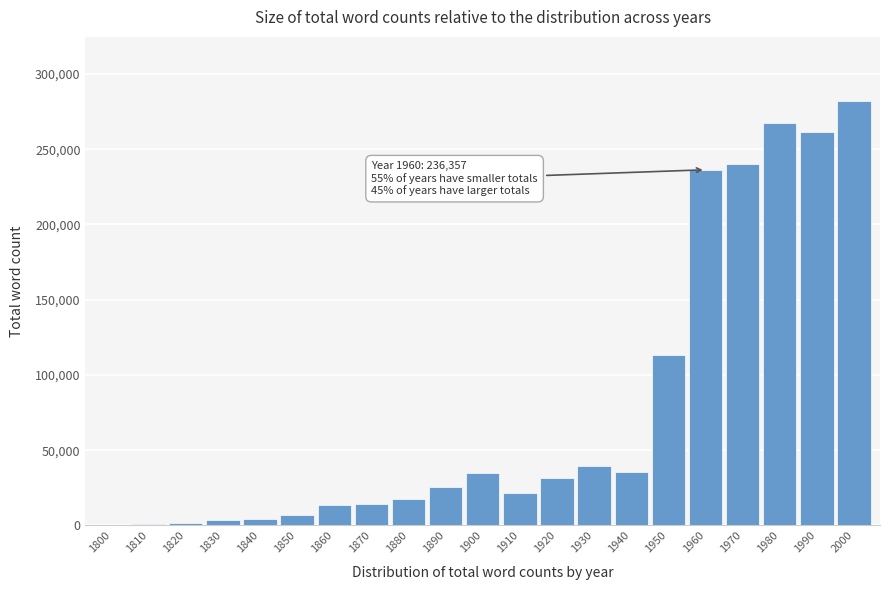

The value at 1860 is 24447. True or false?

False